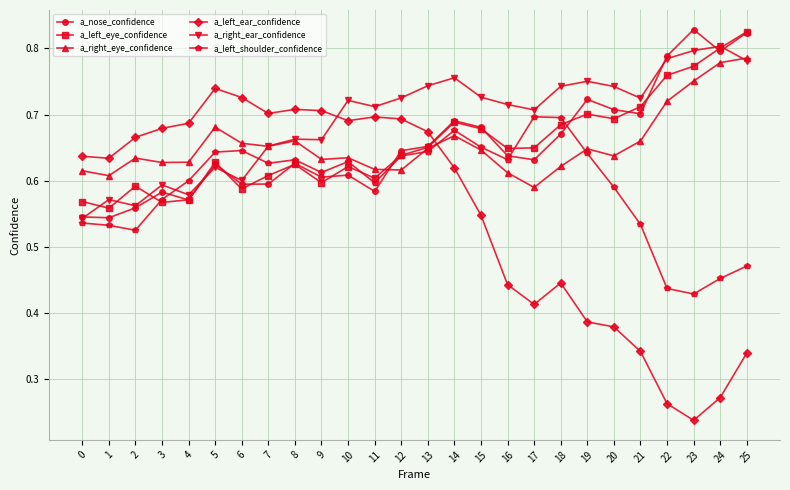

What is the spread (max minus min) of values at 12?

0.1